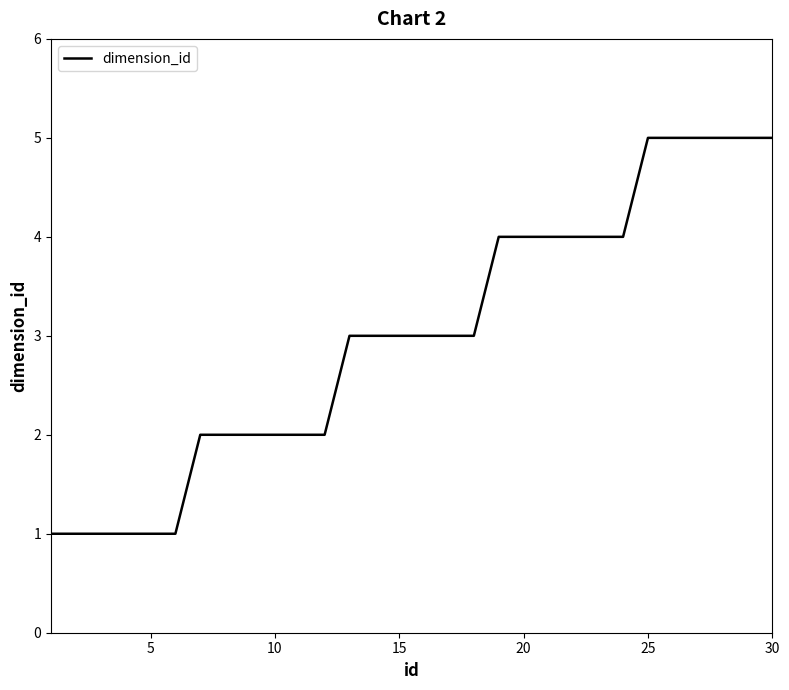

What is the maximum value shown in the chart?

5